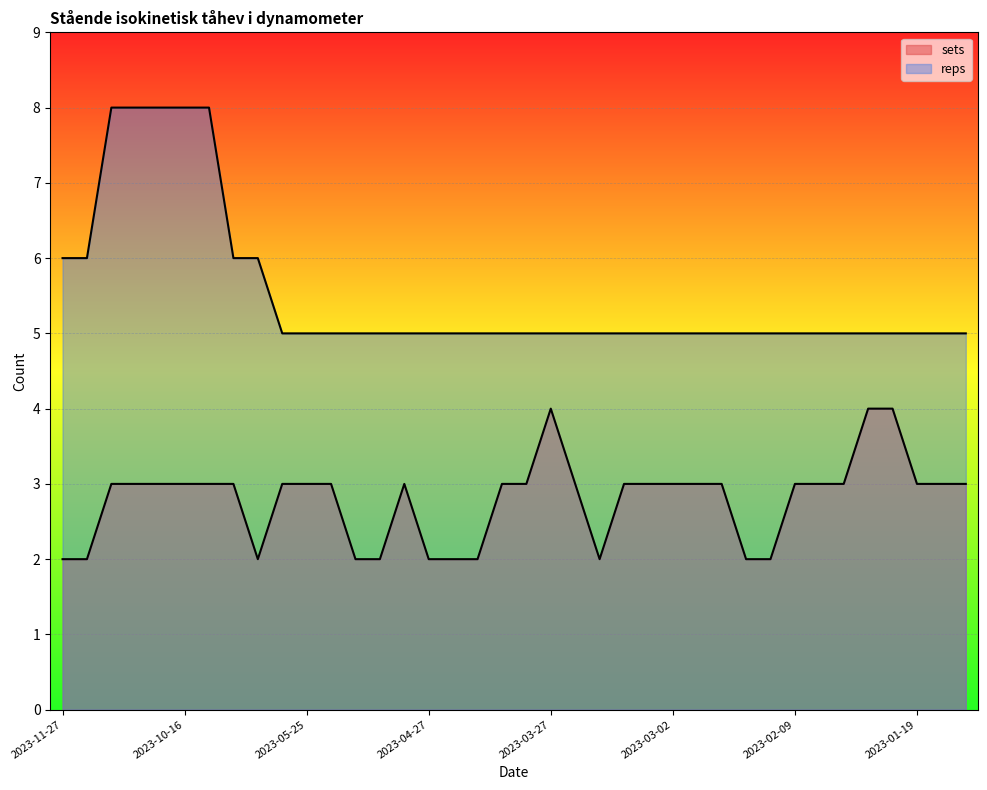

Rank the series at 2023-06-01 from lowest to highest value.

sets, reps